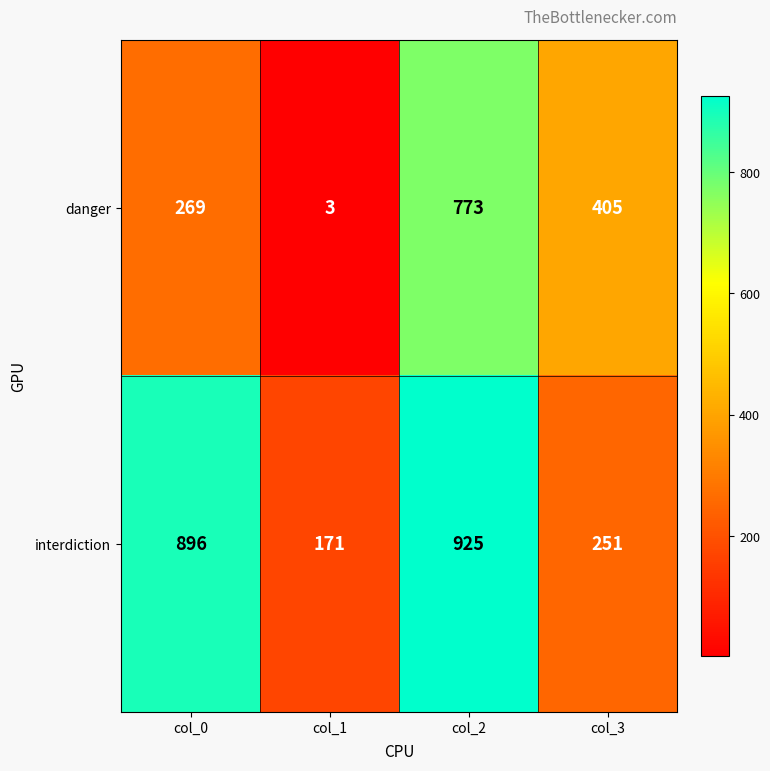

At how many categories does at least one series exceed 759?

2